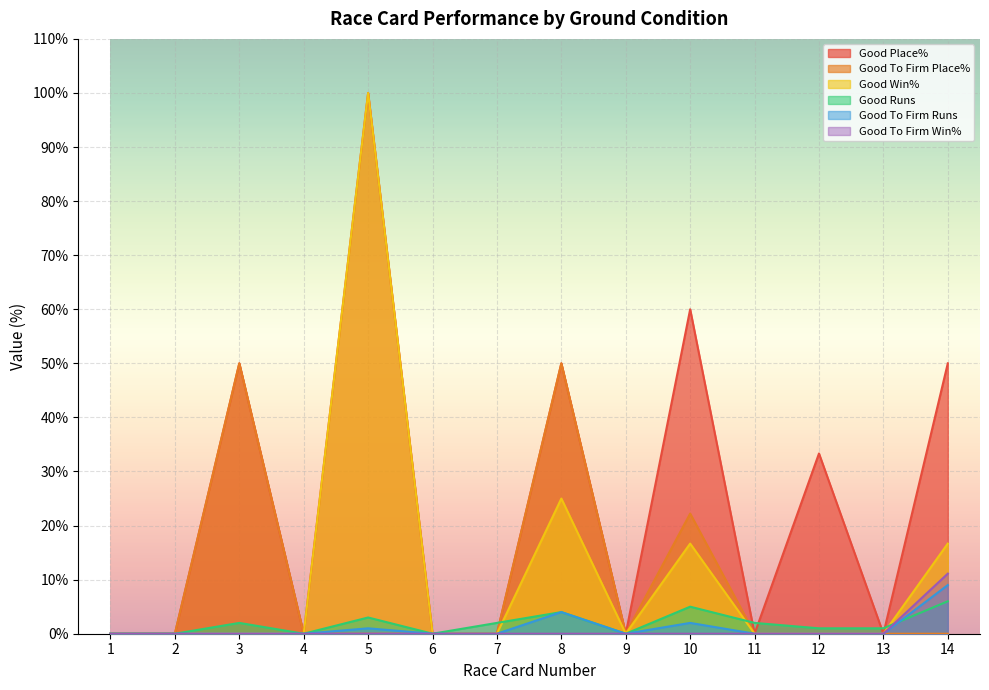

At which label is Good To Firm Place% closest to 25?

10